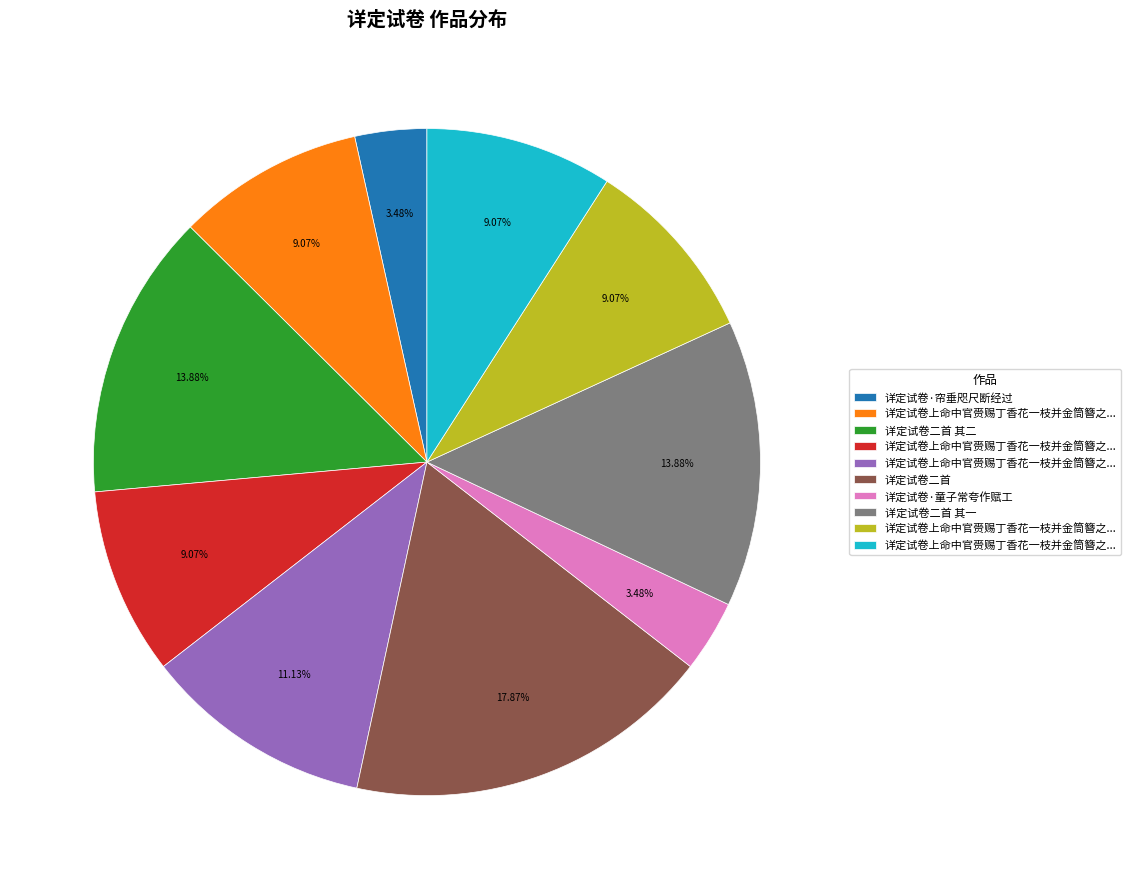

Is there a majority slice in this chart?

No